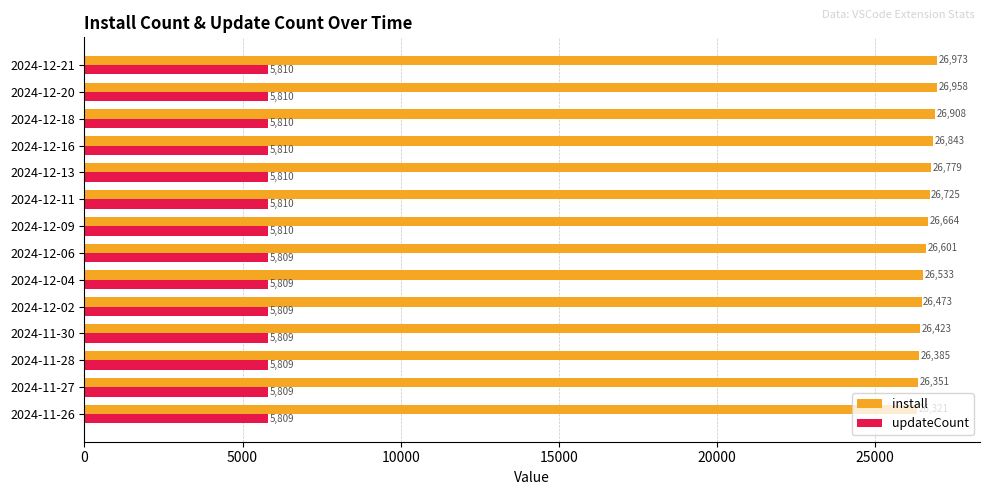

Which series has the largest total across all categories?

install